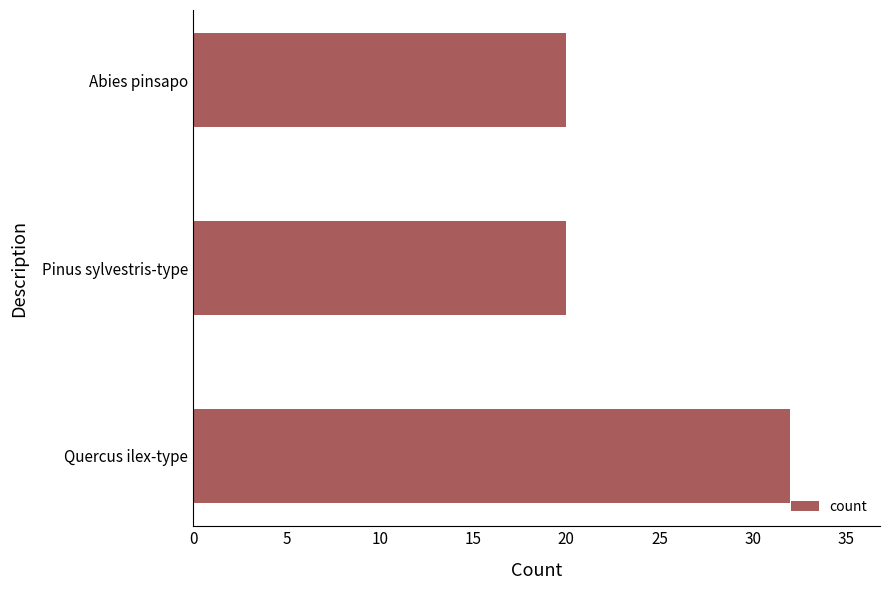

Read the value at Quercus ilex-type.

32